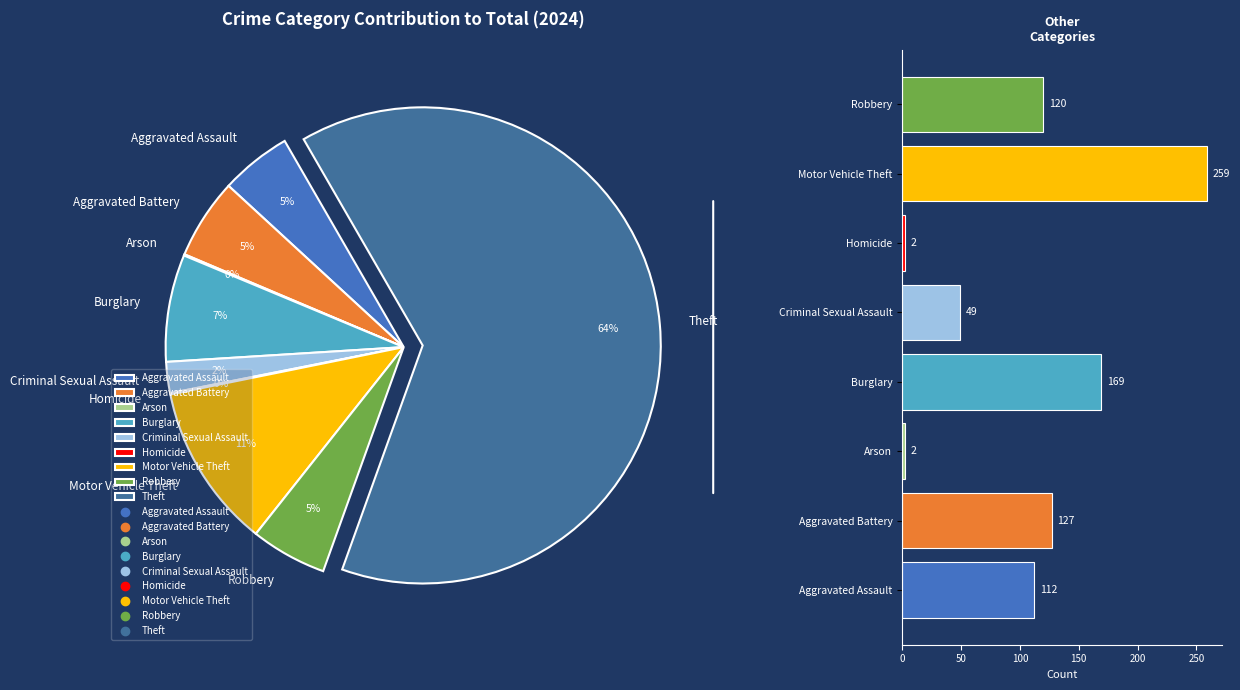

To the nearest percent, what portion does Robbery represent?

5%